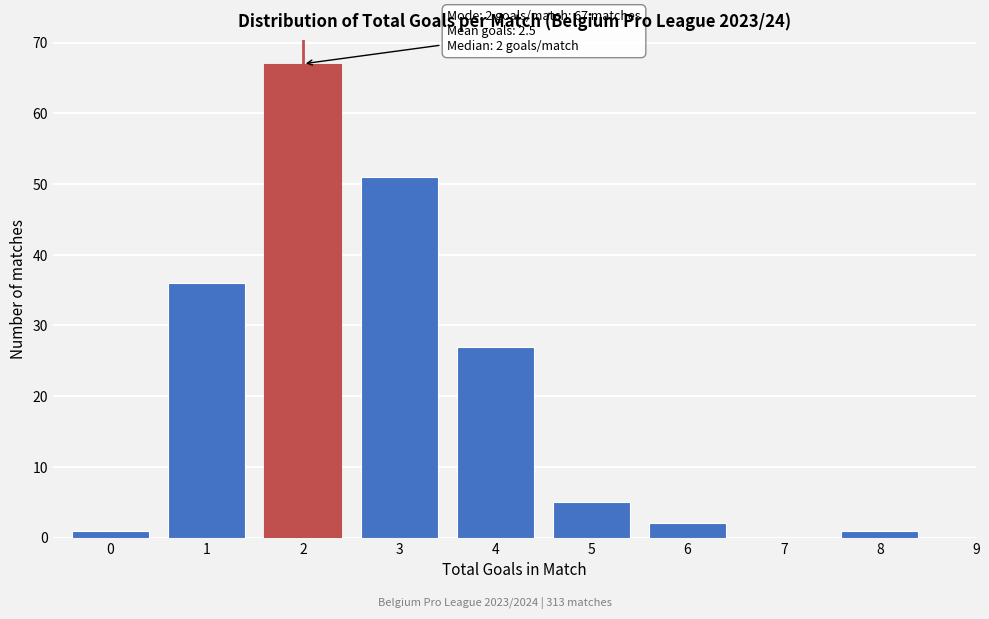

Reading right to left, what are all the values shown in this chart?

9=0	8=1	7=0	6=2	5=5	4=27	3=51	2=67	1=36	0=1